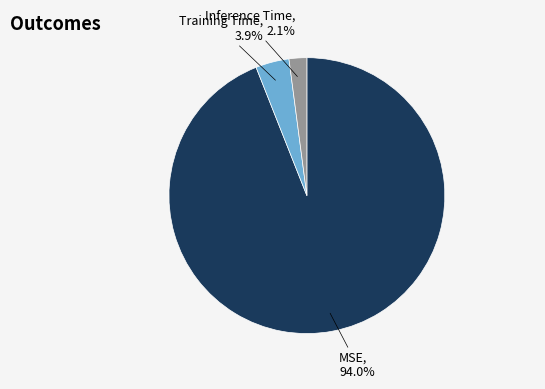

What is the largest slice in the pie chart?

MSE